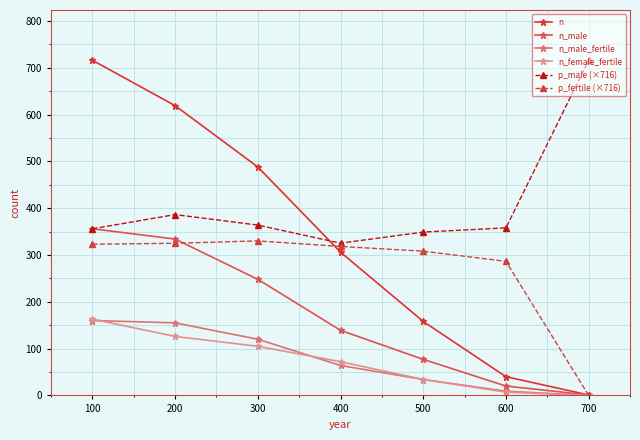

Does the chart display data point markers on the line(s)?

Yes